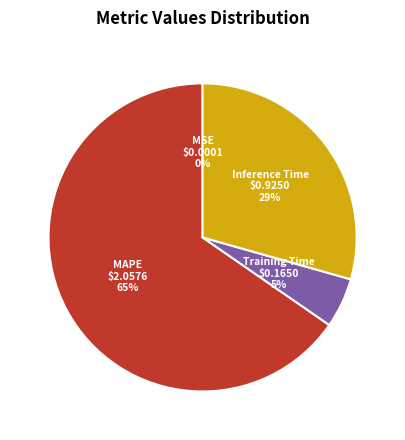

To the nearest percent, what is the average slice percentage?

25%